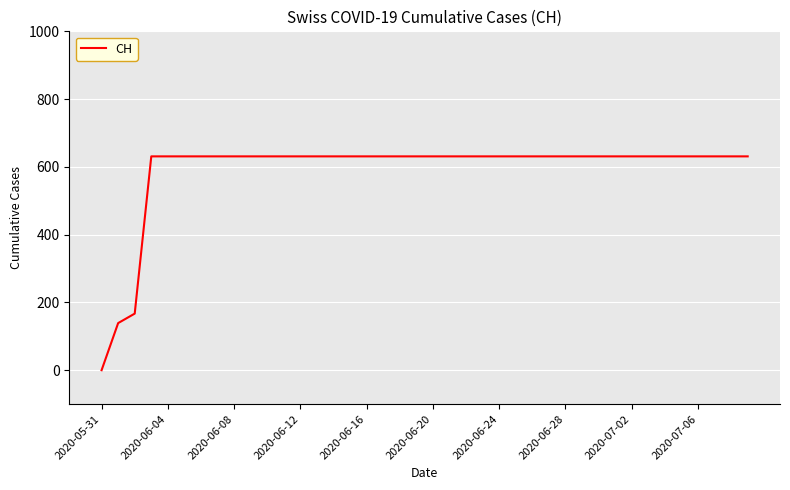

What is the maximum value shown in the chart?

631